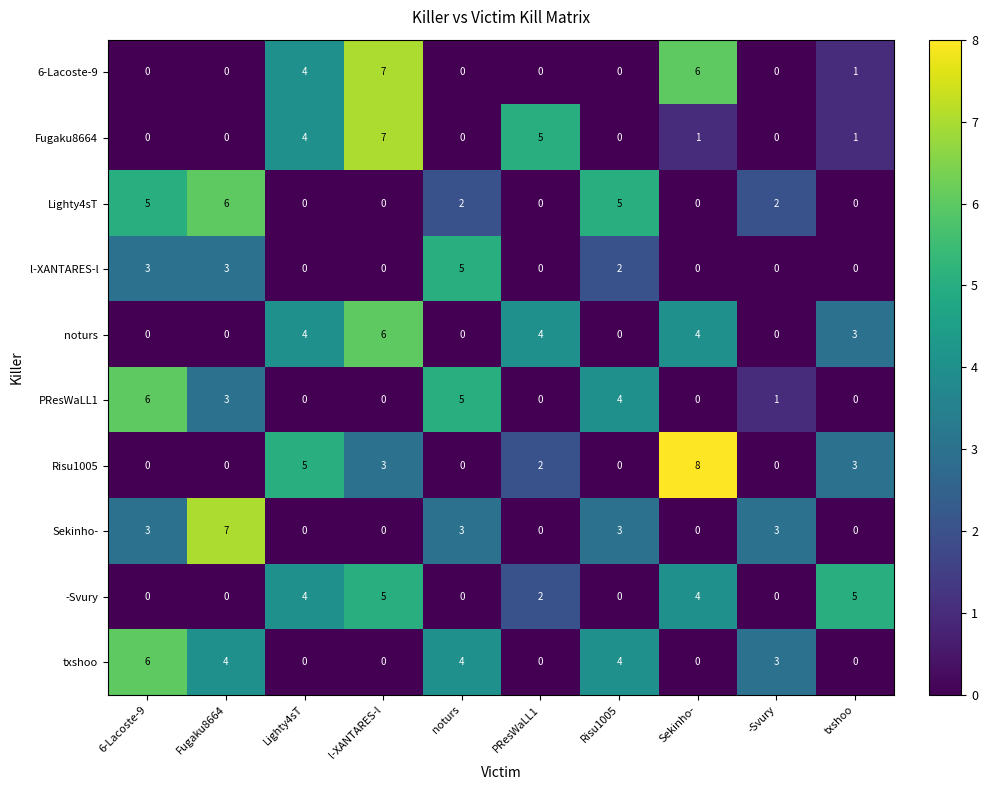

Which series has the widest spread of values?

Risu1005